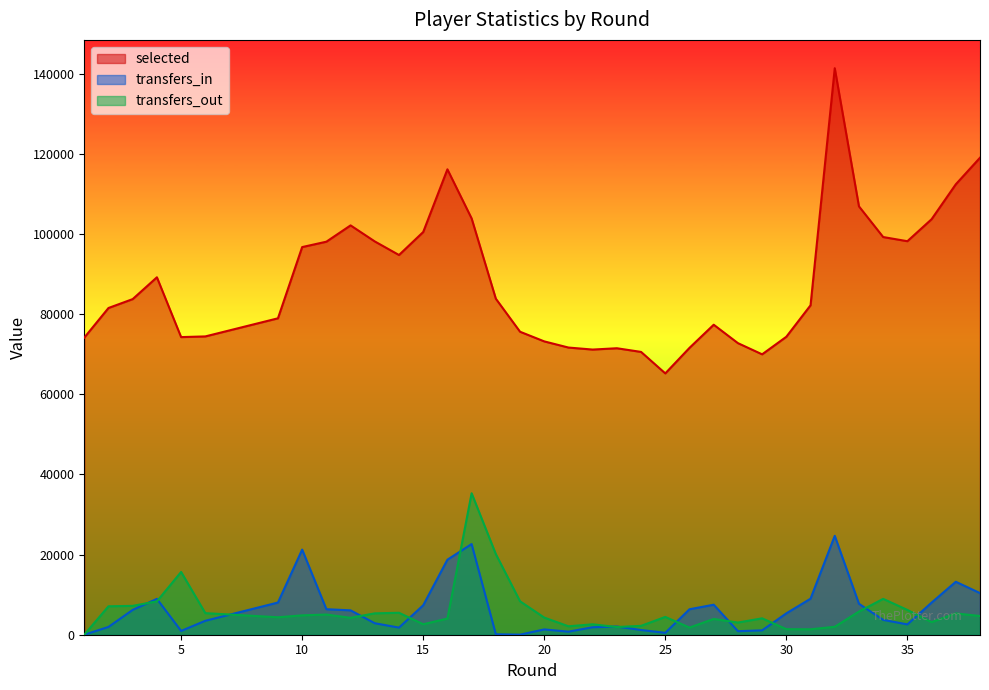

The value of selected at 17 is 55439. True or false?

False